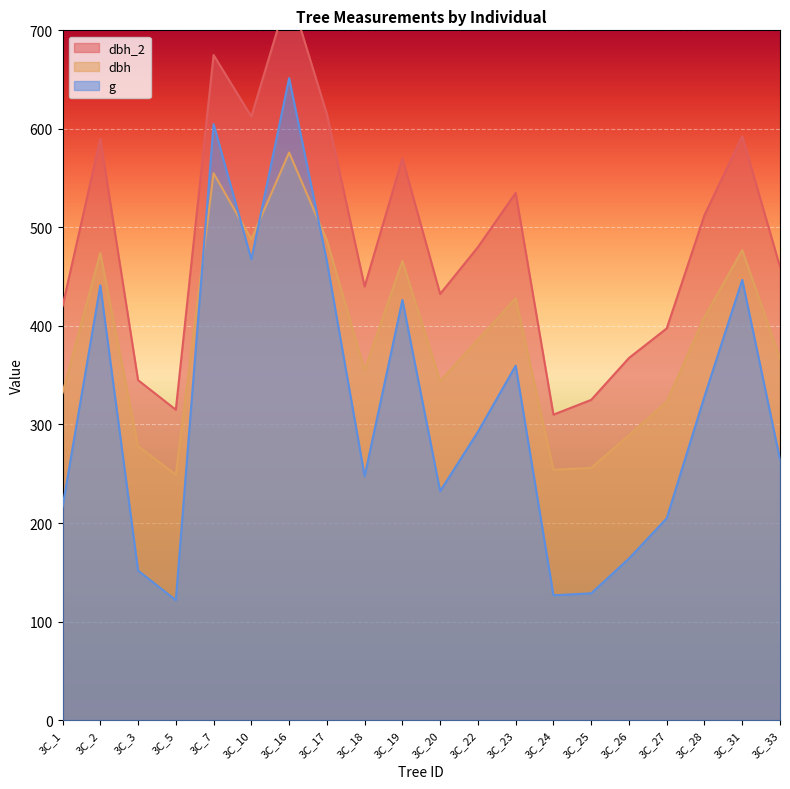

Which series changed the most between 3C_20 and 3C_27?

dbh_2